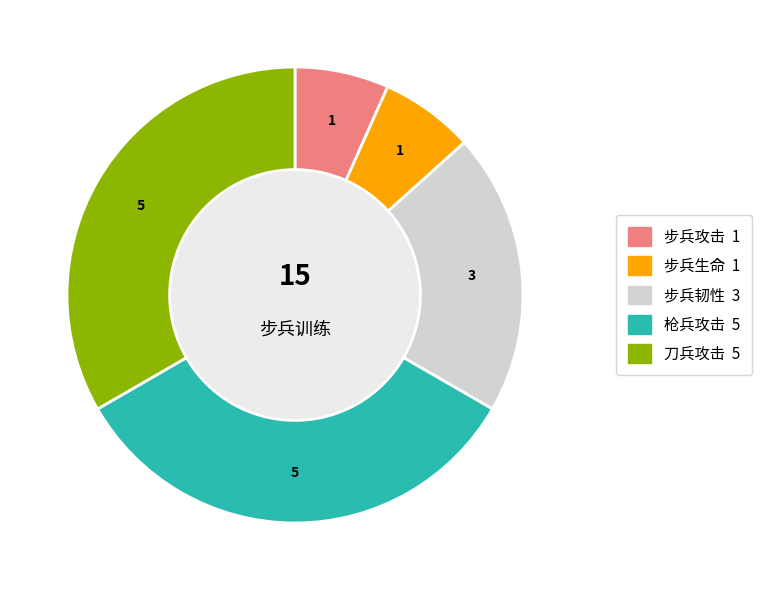

Does 步兵生命 account for over 50% of the chart?

No